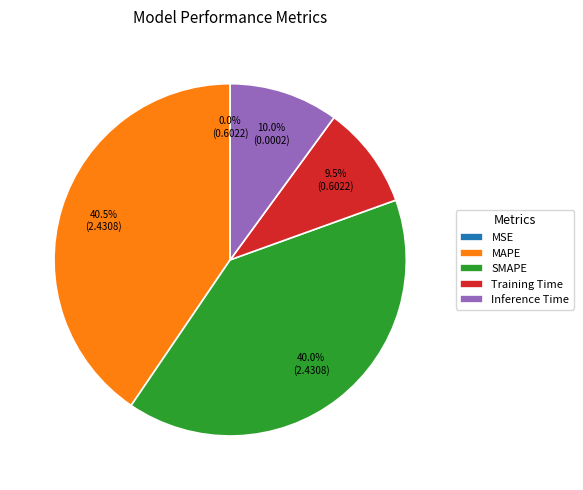

Does Training Time represent more than half of the total?

No